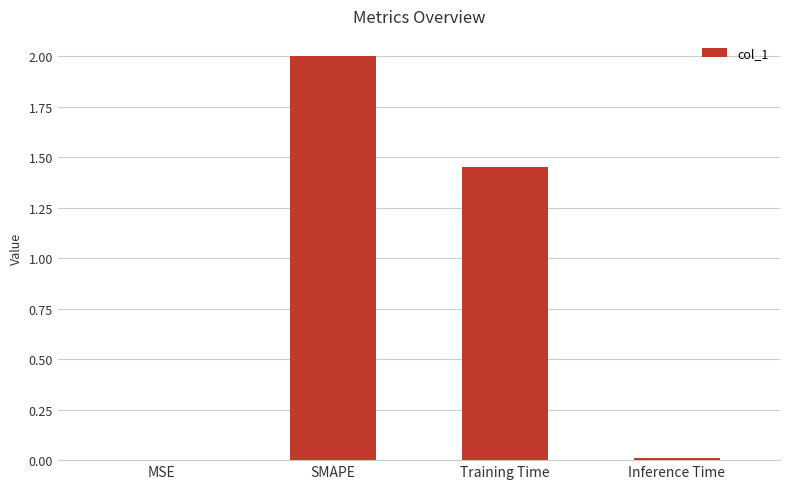

What is the sum of all values?

3.5